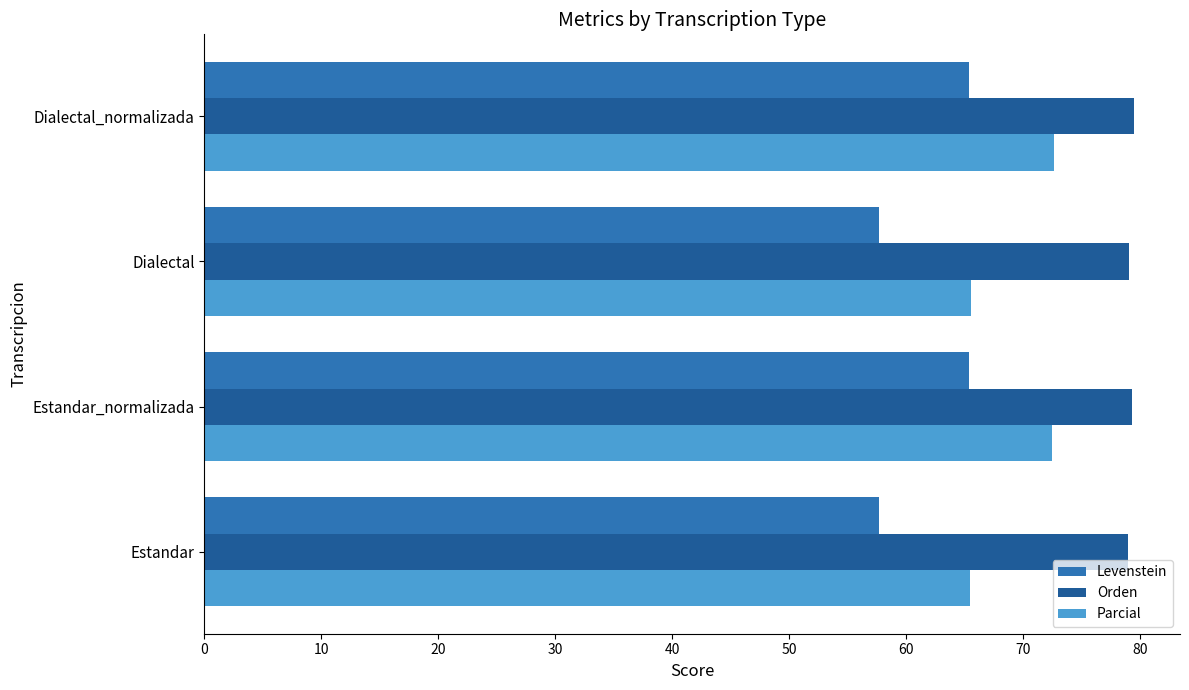

Which series has the widest spread of values?

Levenstein